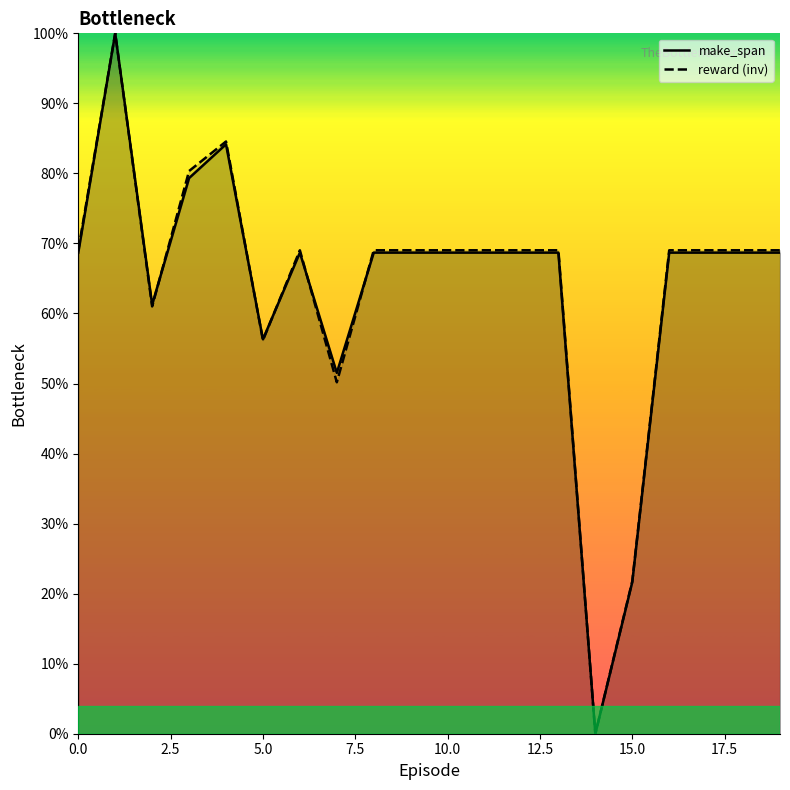

How many interior local valleys does the reward (inv) series have?

4